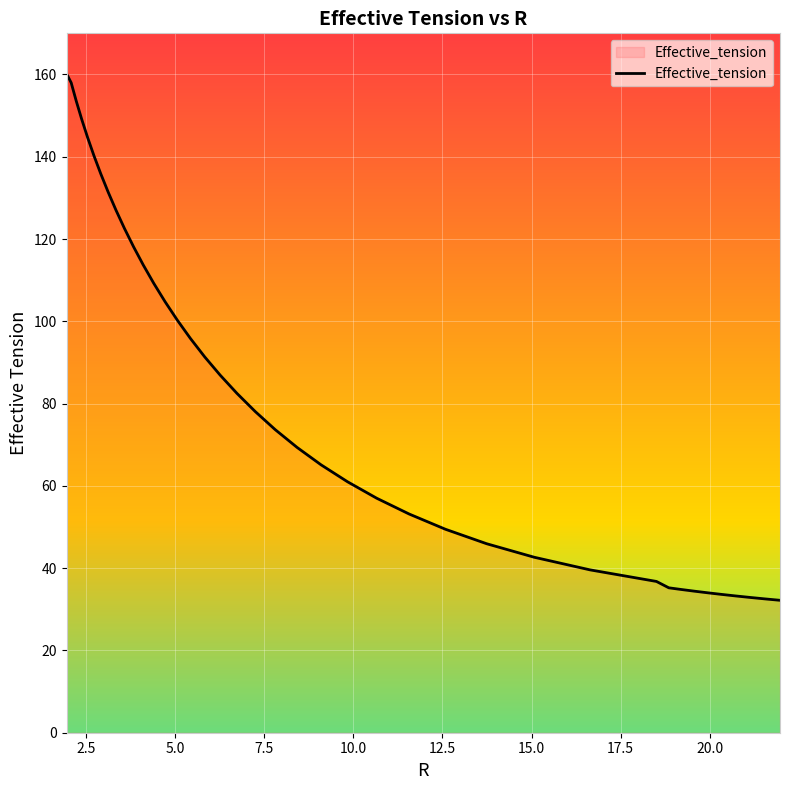

What is the greatest value displayed?

160.2